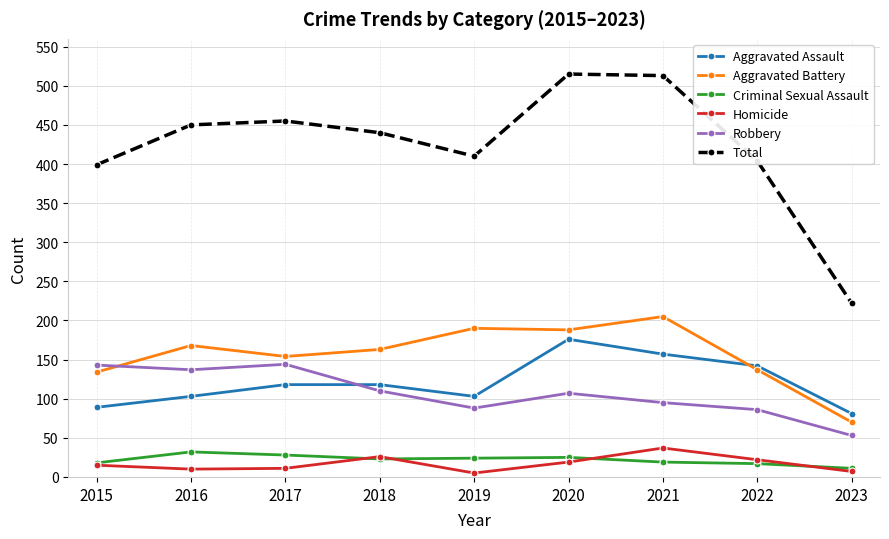

At how many categories does at least one series exceed 431?

5